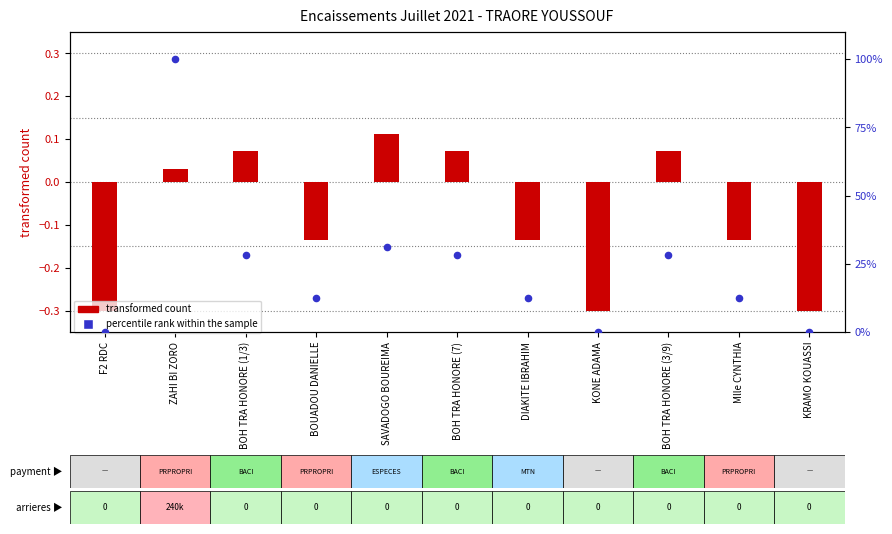

Which series contains the highest Y value?

percentile rank within the sample